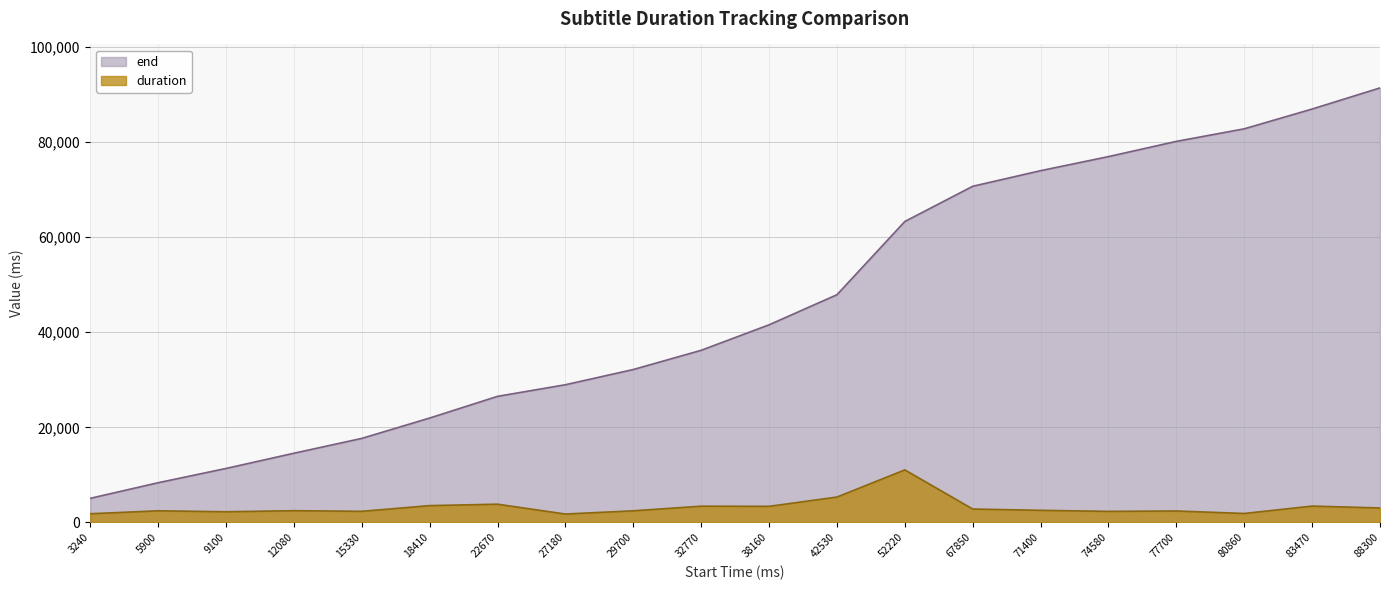

What is the value of the end point at the 16th from the left?

76920